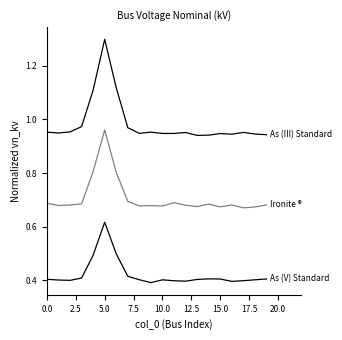

Is this an area chart (filled region under the line)?

No